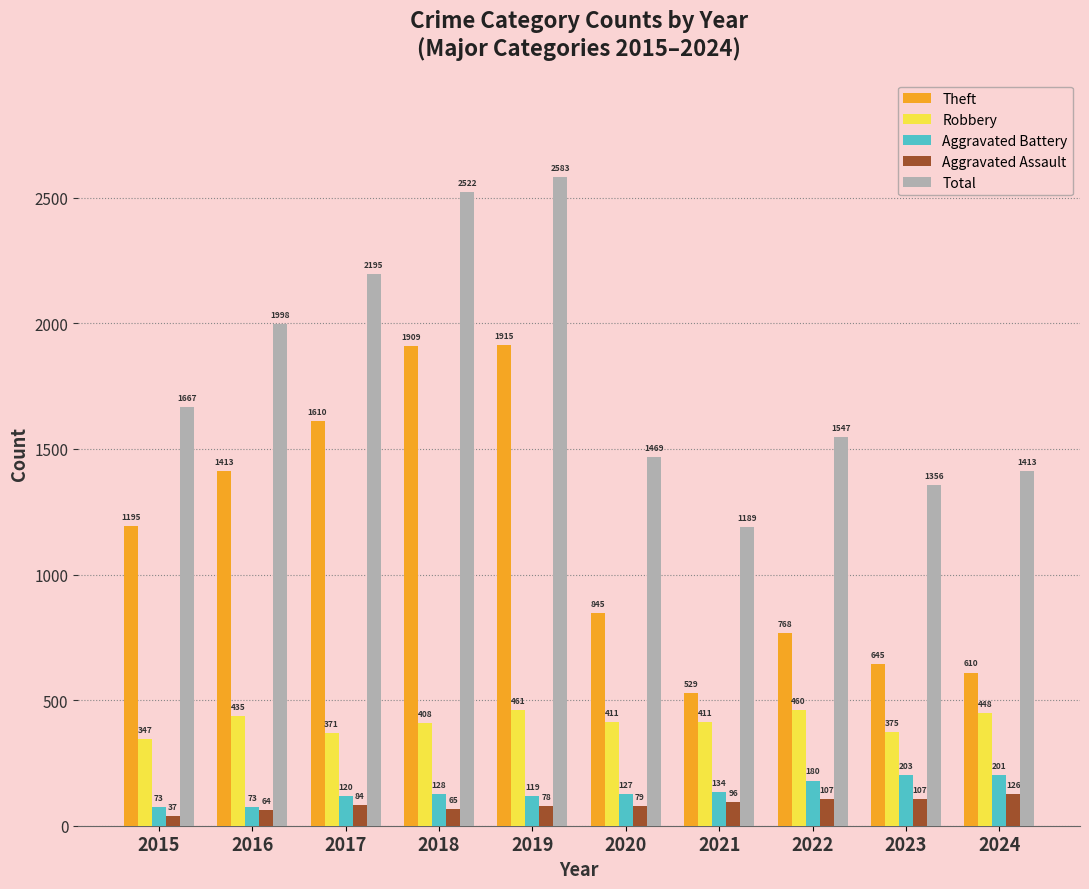

How many bars are there in total?

50